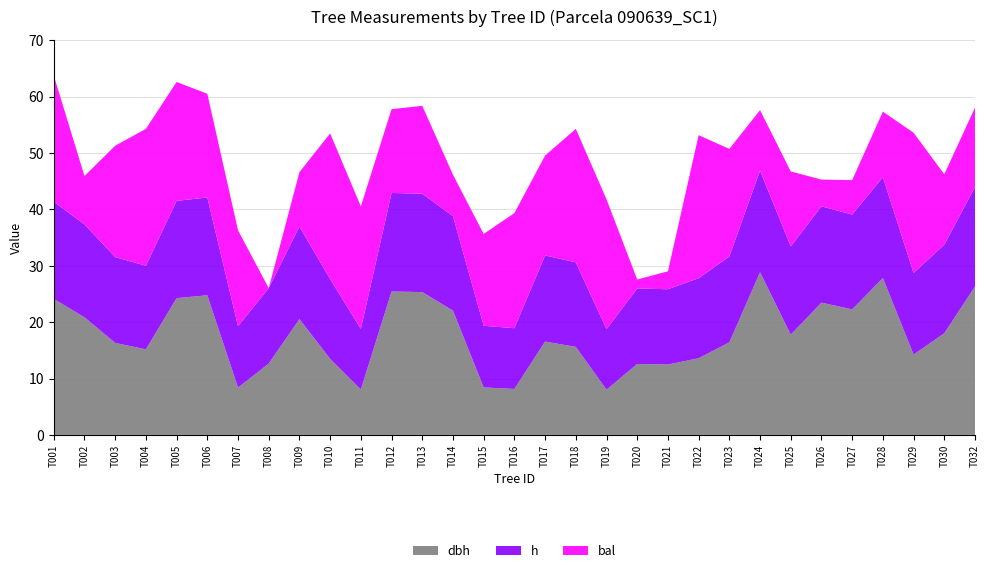

Reading left to right, transcribe all the data shown in this chart.

dbh: 24.1	20.9	16.3	15.2	24.2	24.8	8.4	12.6	20.5	13.5	8.1	25.4	25.3	22.0	8.4	8.2	16.6	15.6	8.0	12.6	12.5	13.6	16.4	28.9	17.8	23.4	22.3	27.8	14.2	18.0	26.3
h: 17.2	16.5	15.2	14.8	17.2	17.3	10.9	13.4	16.4	14.2	10.7	17.5	17.4	16.8	10.9	10.8	15.3	15.0	10.7	13.4	13.3	14.2	15.2	18.0	15.6	17.1	16.8	17.9	14.5	15.7	17.6
bal: 22.4	8.6	19.8	24.3	21.1	18.4	17.0	0.0	9.7	25.8	21.7	14.9	15.6	7.3	16.3	20.4	17.7	23.7	23.0	1.6	3.2	25.4	19.1	10.7	13.3	4.7	6.1	11.6	24.9	12.5	14.1